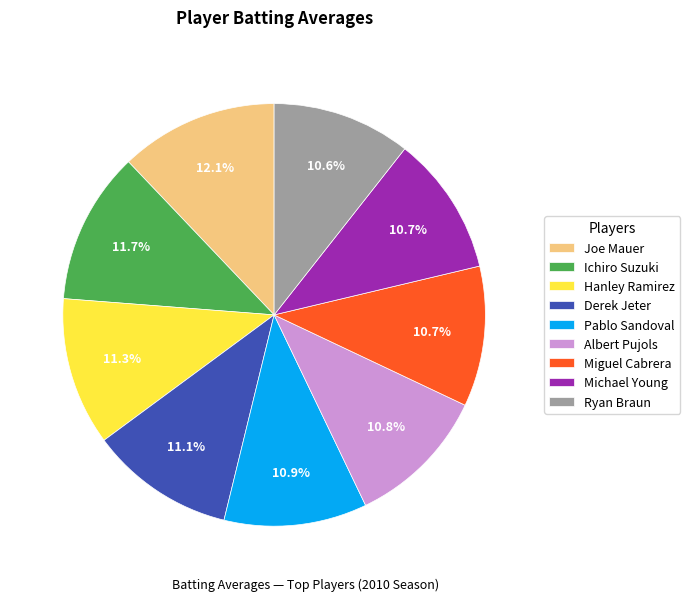

The Pablo Sandoval slice represents 4% of the pie. True or false?

False